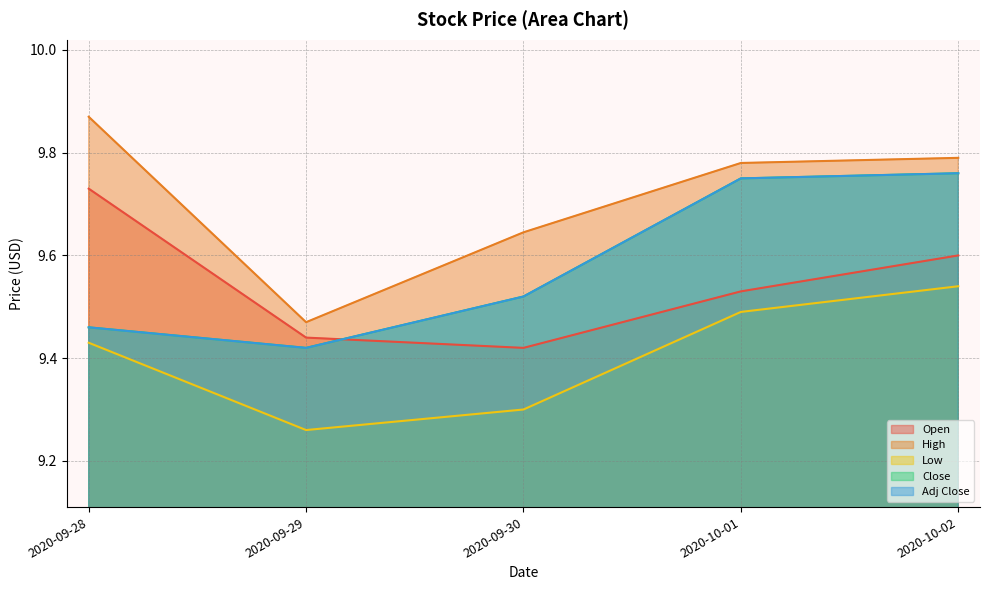

Which category has the highest value across all series?

2020-09-28